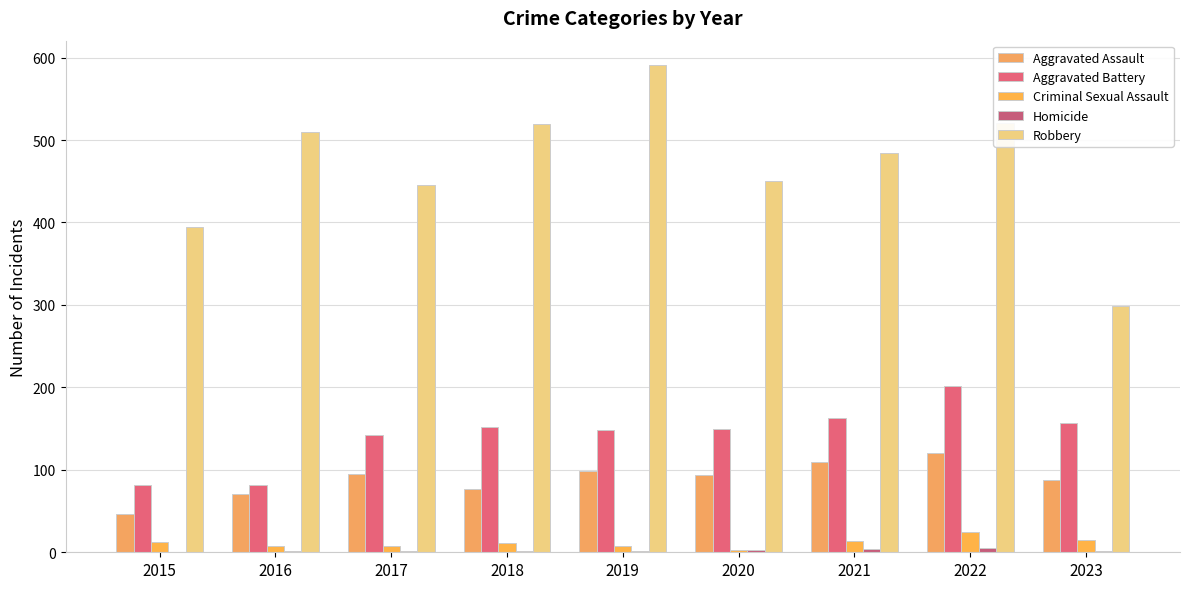

Which series has the largest range (max minus min)?

Robbery